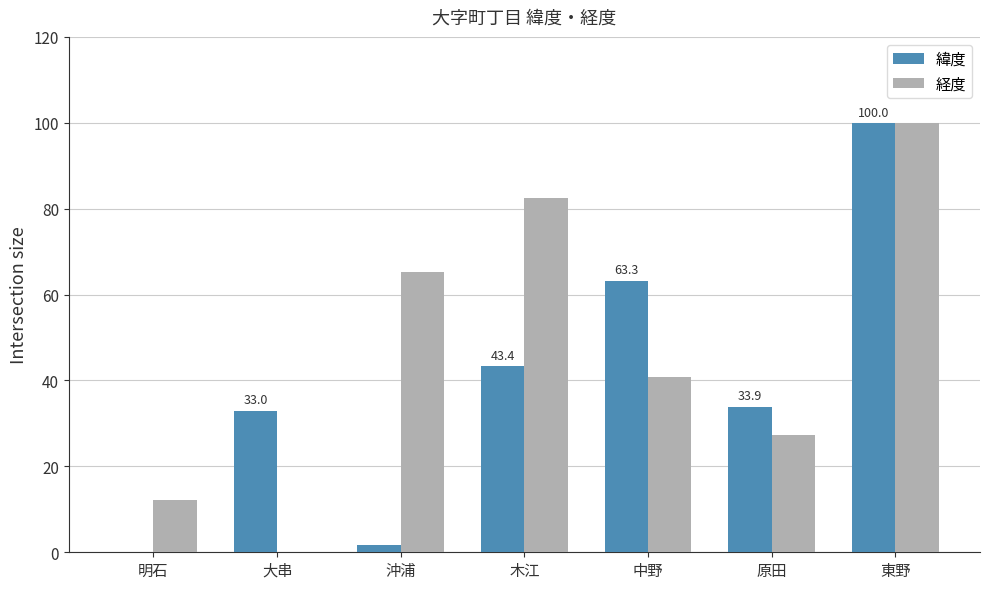

What is the total value across all series at 原田?

61.2